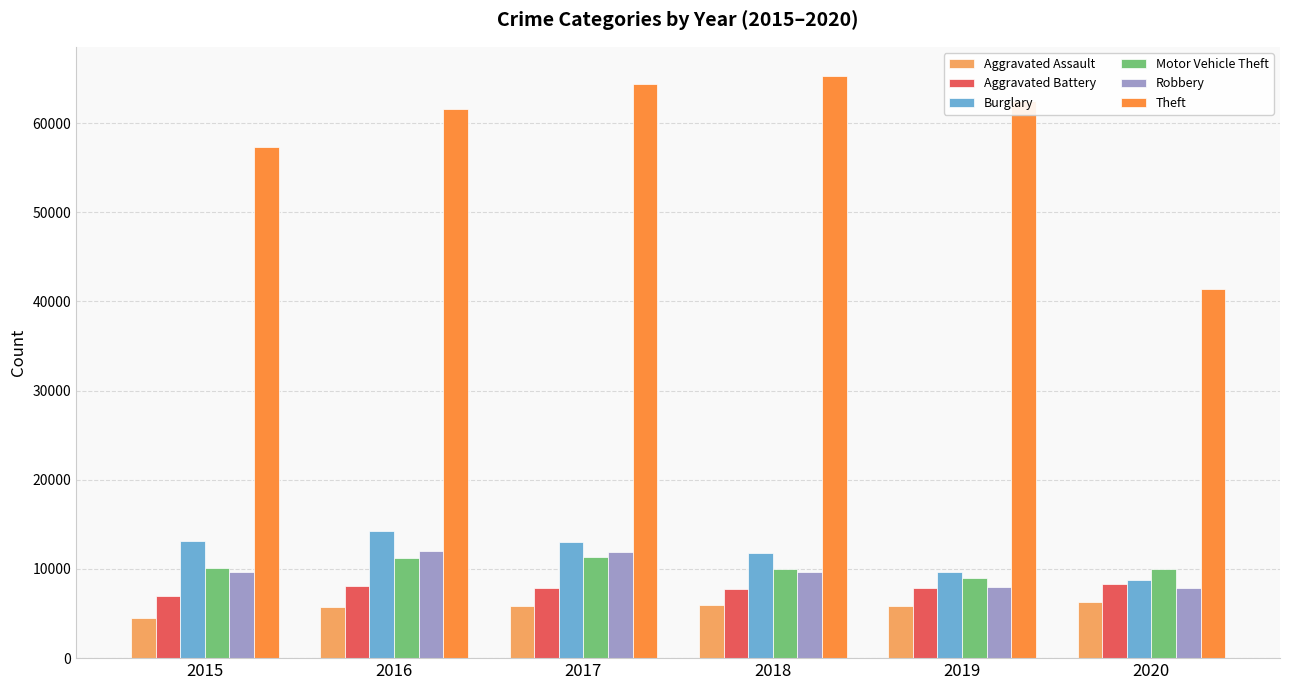

What is the smallest value displayed?

4480